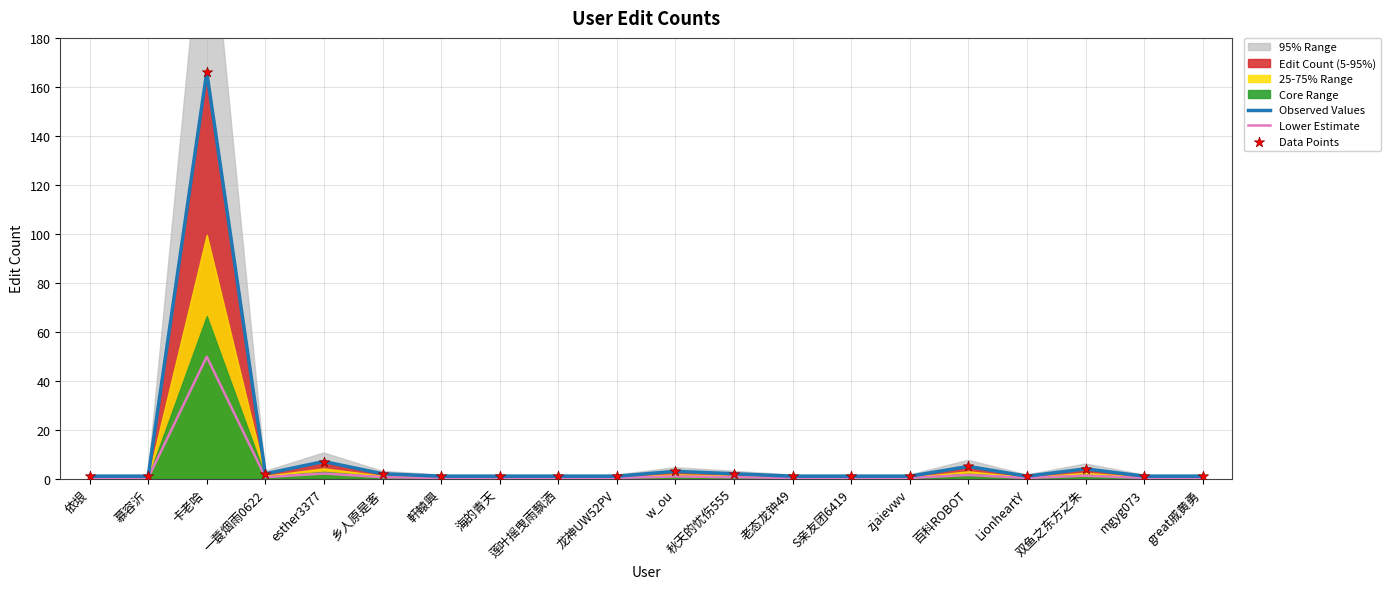

Which series has the widest spread of Y values?

Observed Values